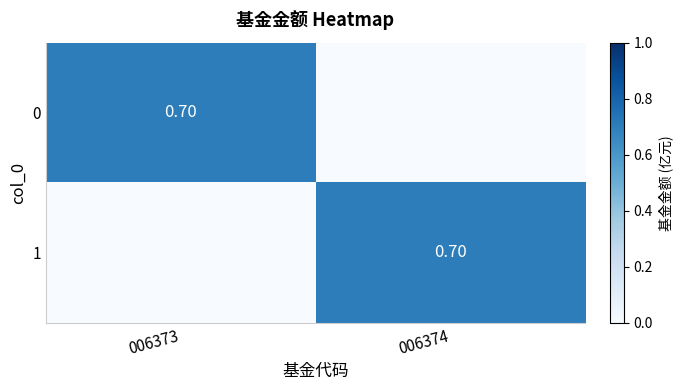

Is the value of 1 at 006374 greater than the value of 0 at 006373?

No